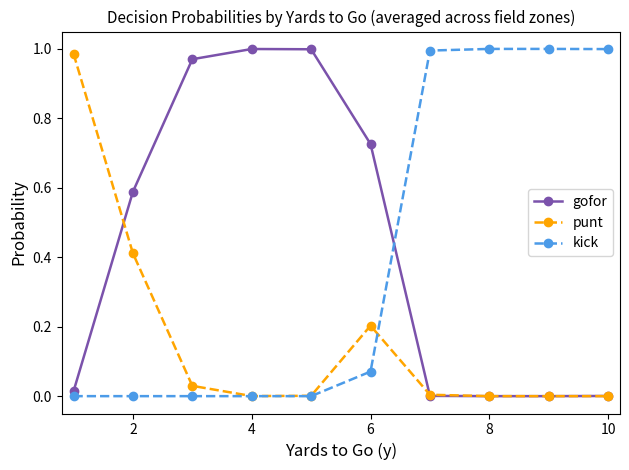

True or false: punt and kick intersect in this chart.

True